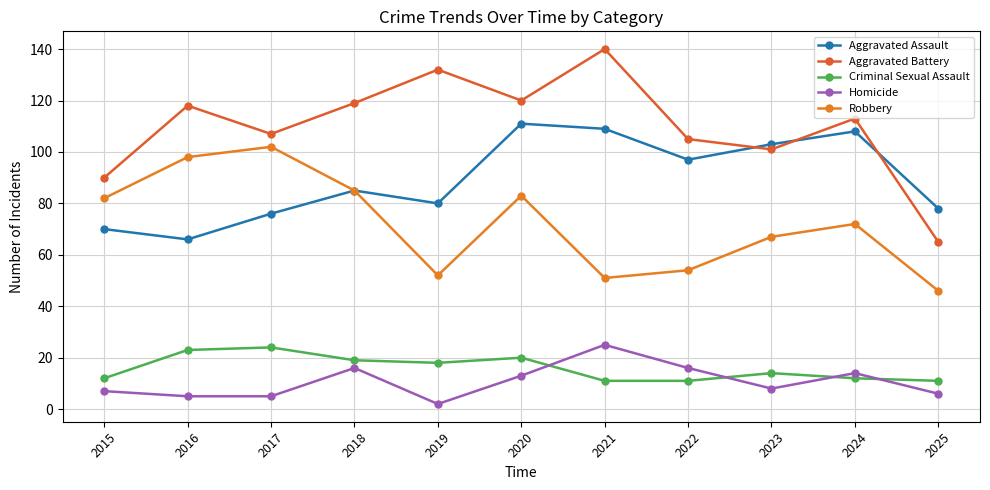

List the series in order of their peak value, highest first.

Aggravated Battery, Aggravated Assault, Robbery, Homicide, Criminal Sexual Assault